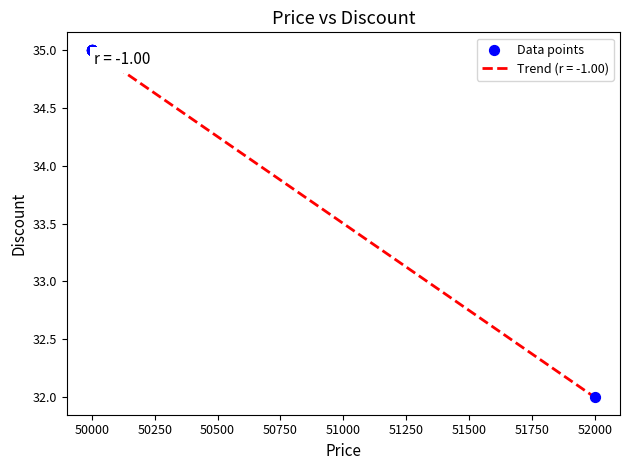

Does the chart have visible grid lines?

No